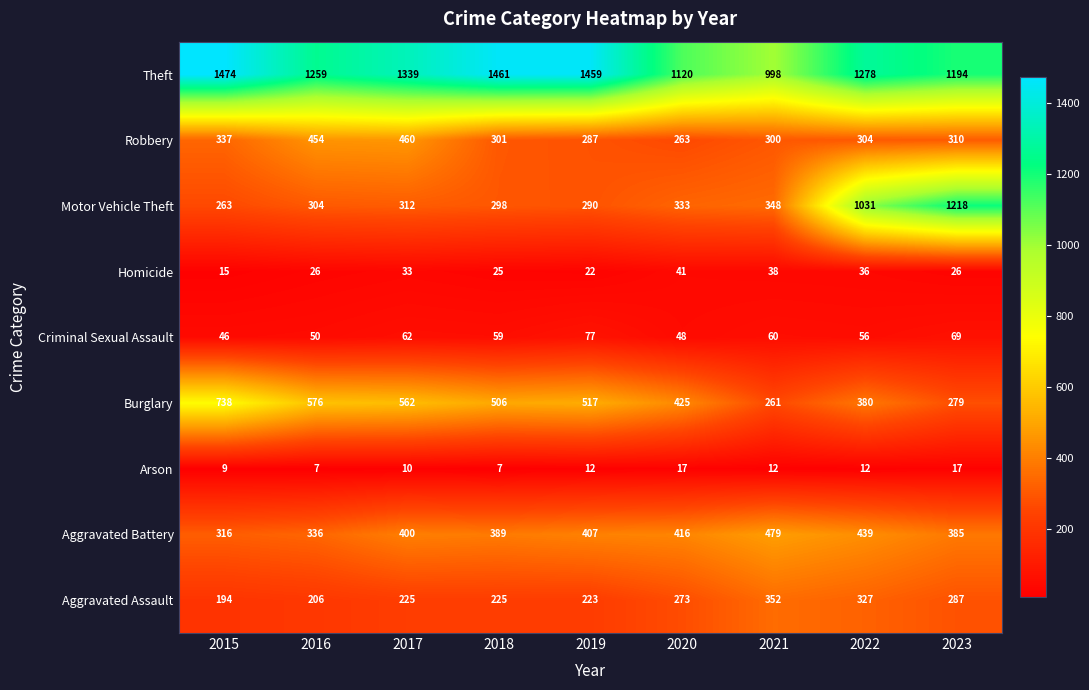

What is the difference between the highest and lowest values at 2015?

1465